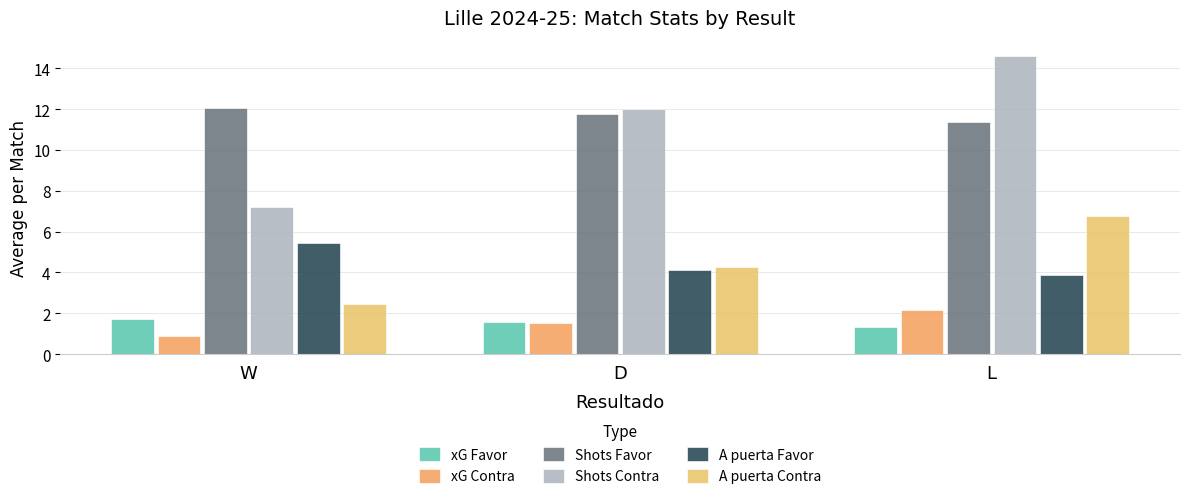

How many categories are shown in the chart?

3